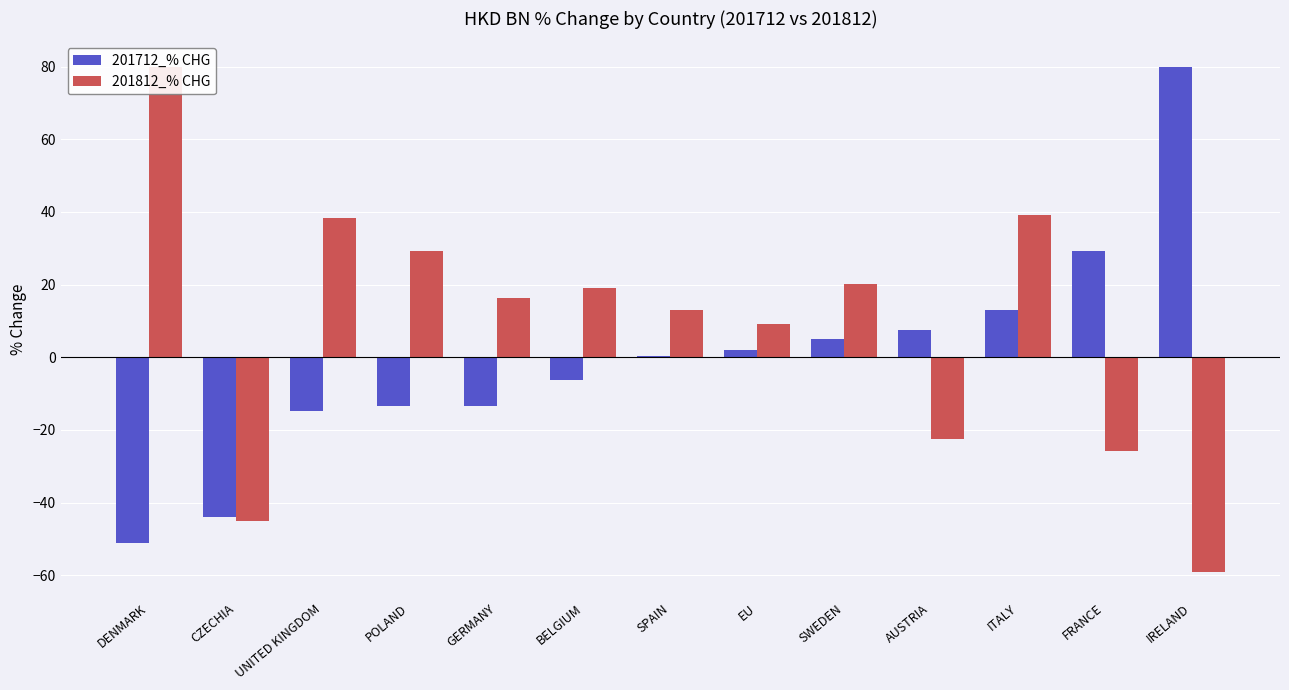

What is the label of the 1st bar from the right?

IRELAND